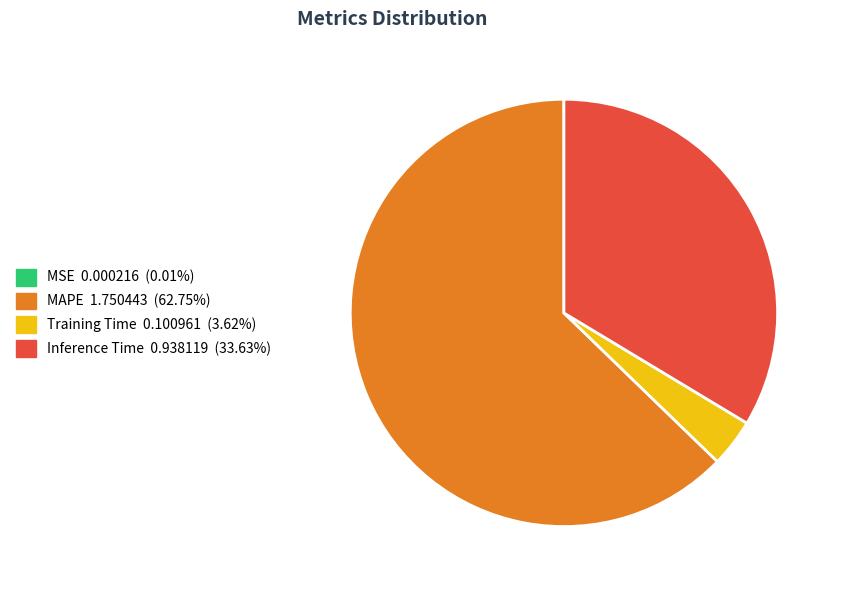

Is it true that Inference Time is 34% of the pie?

True